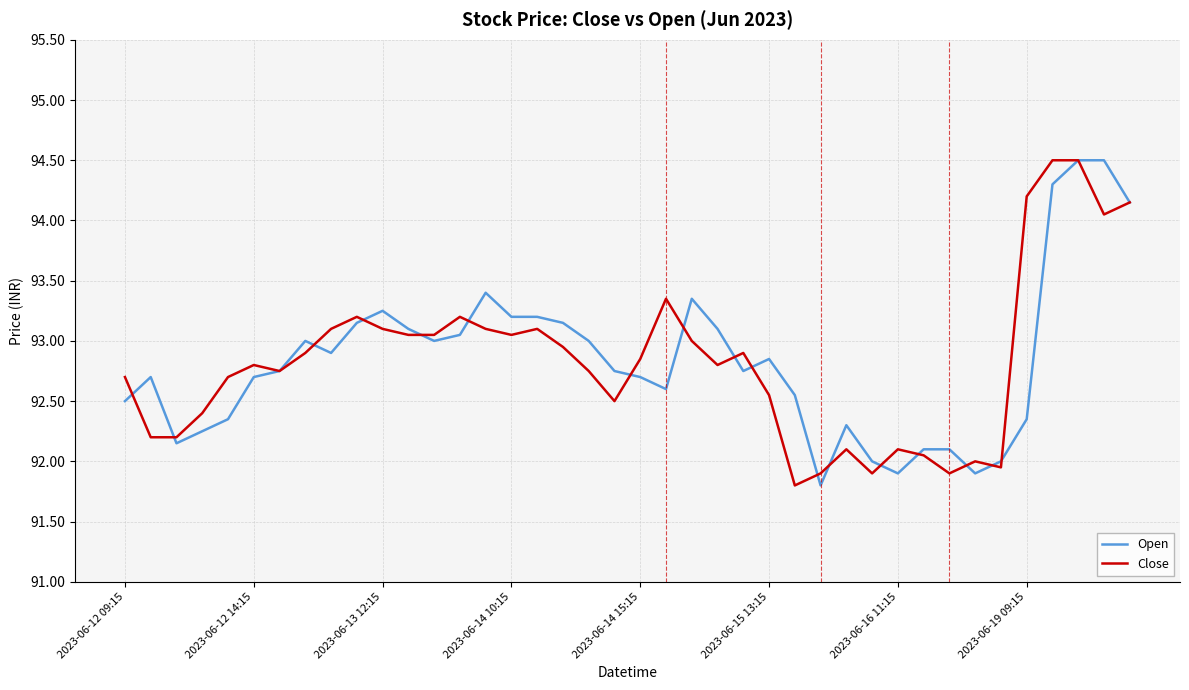

What is the minimum value for Open?

91.8